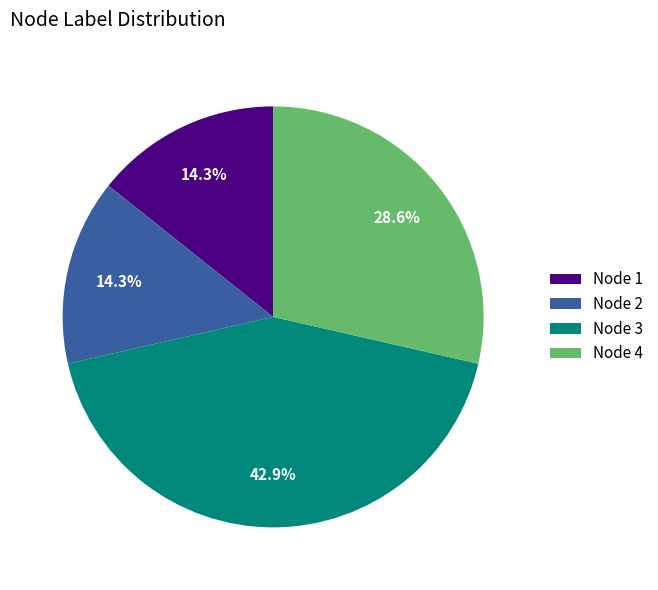

Which category has the biggest portion of the pie?

Node 3